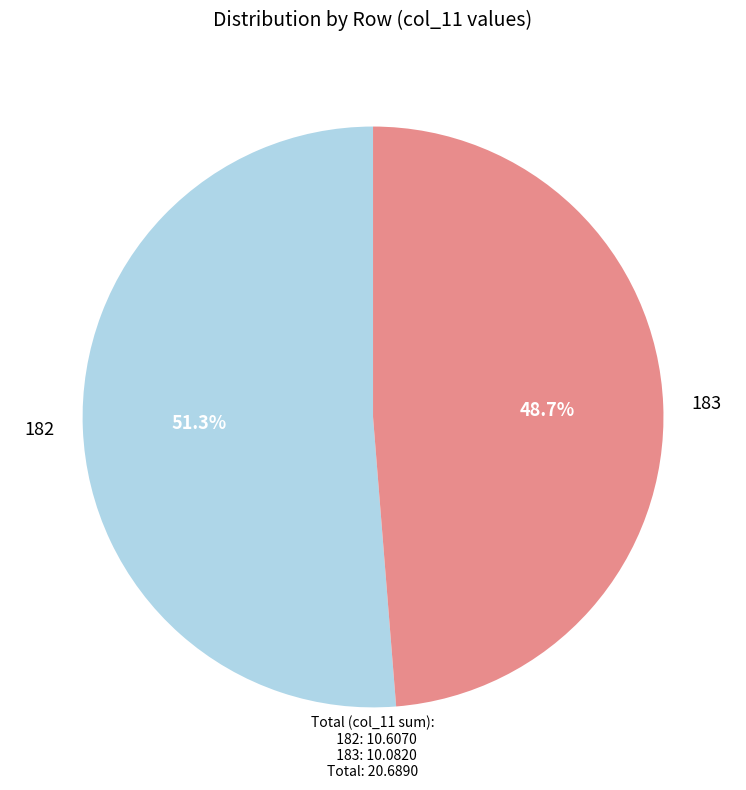

How many segments does this pie chart have?

2